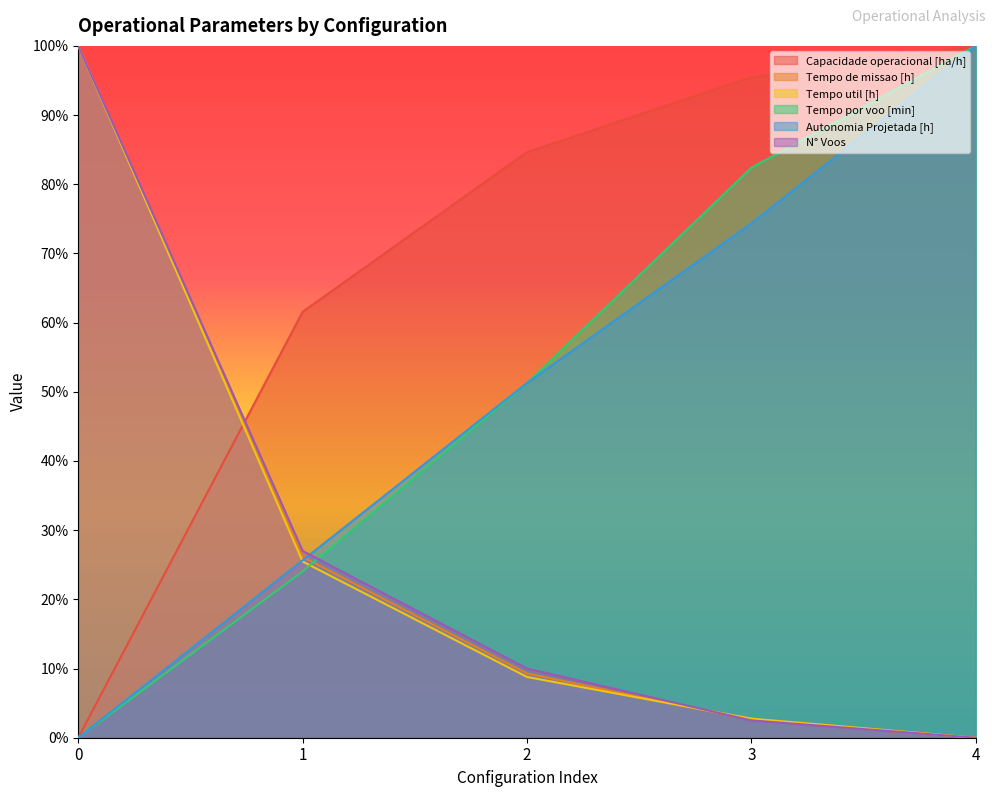

What is the total value across all series at 3?

260.1